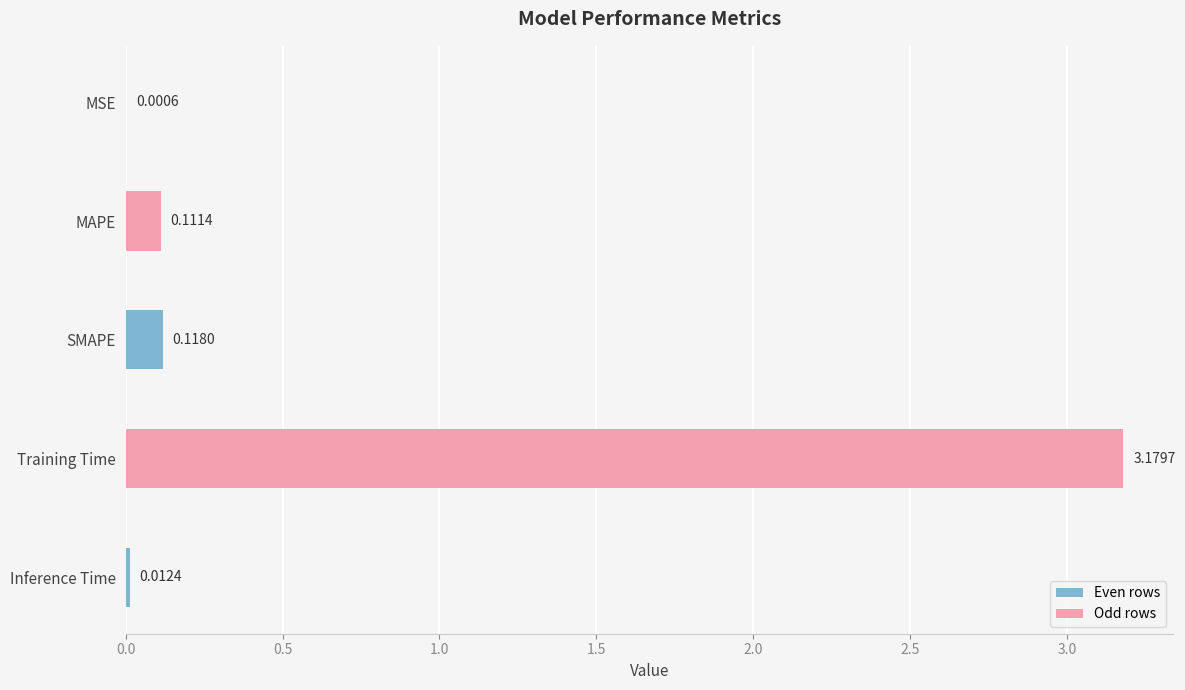

At which category does the chart reach its peak across all series?

Training Time